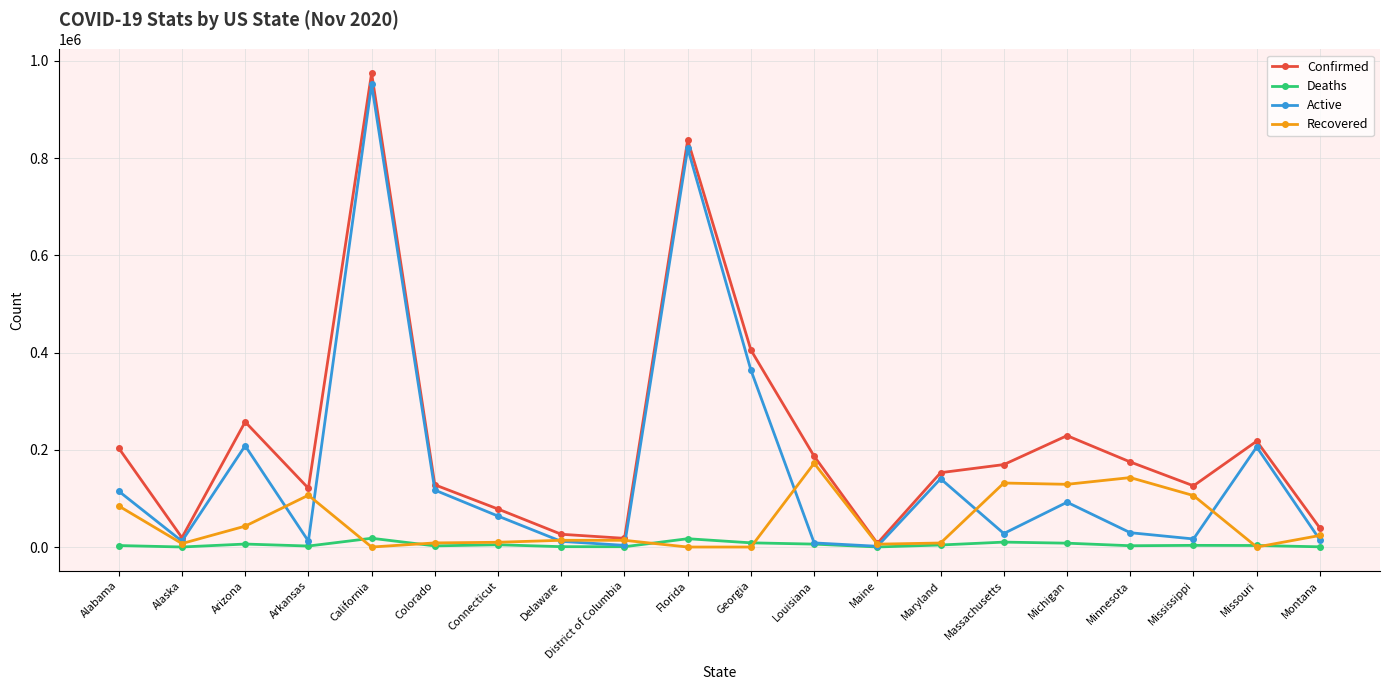

What is the maximum value shown in the chart?

974535